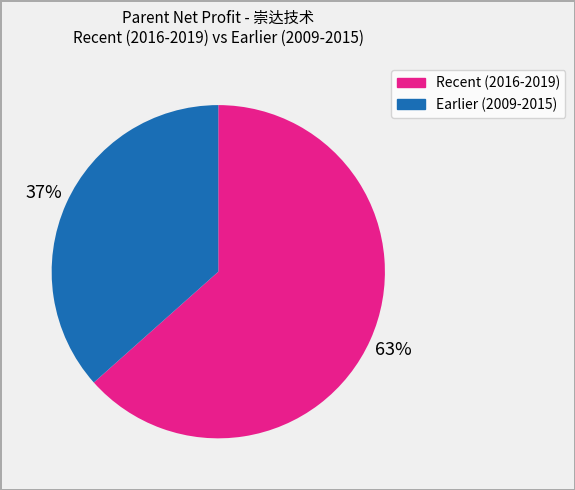

How many slices are in this pie chart?

2